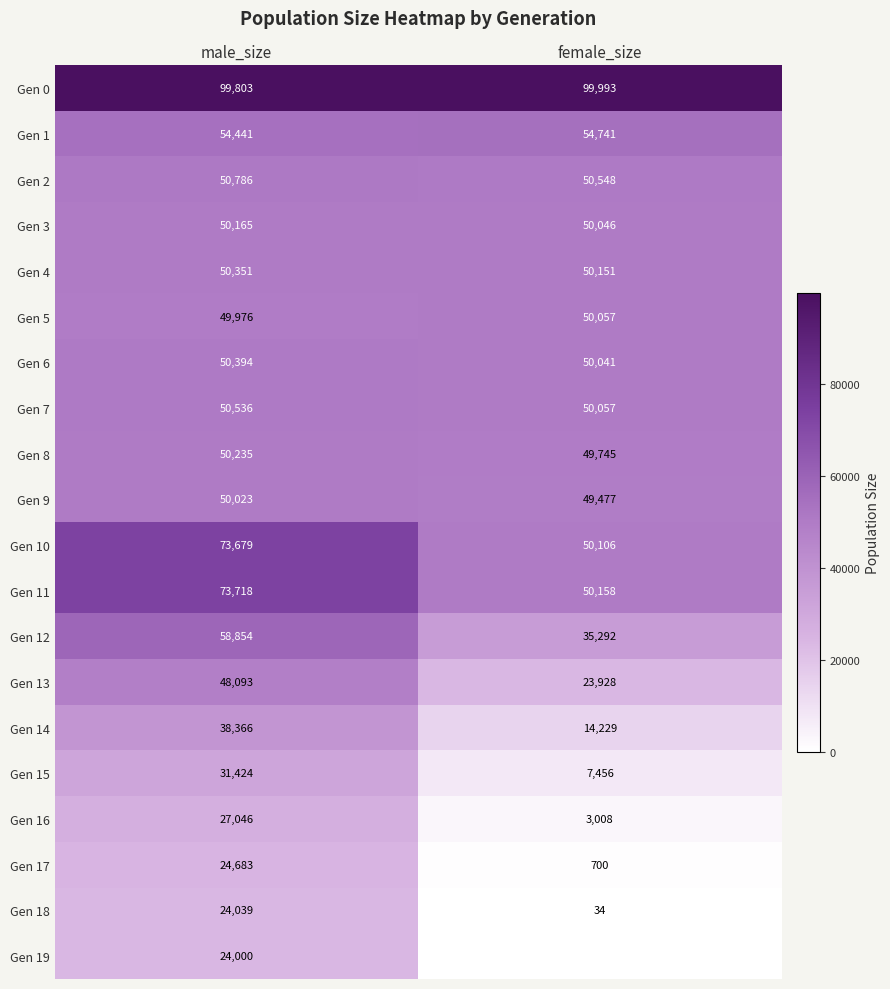

What value does the Gen 12 series have at female_size?

35292